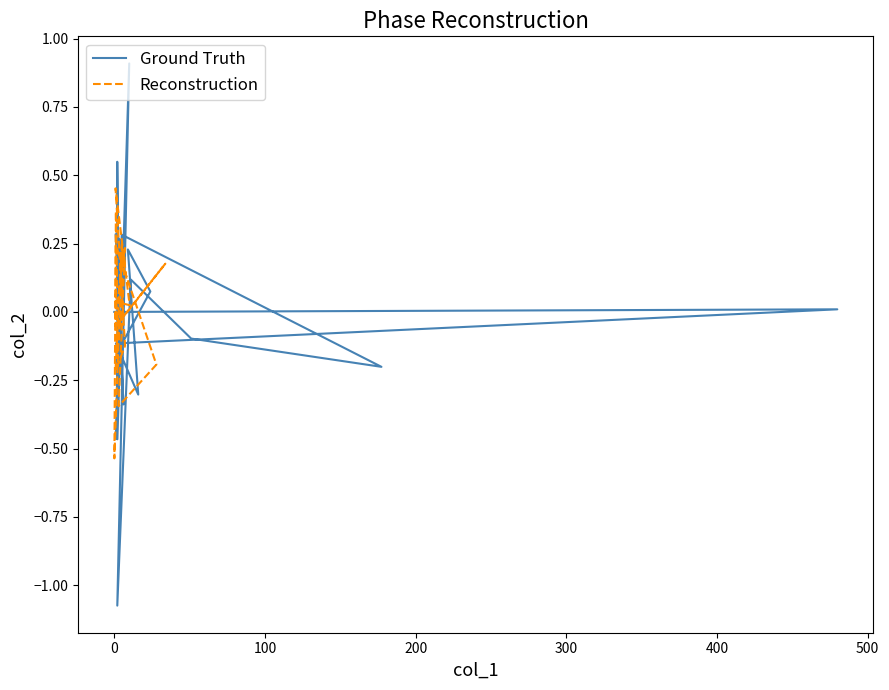

True or false: Reconstruction has a value of -0.1 at 11.

False